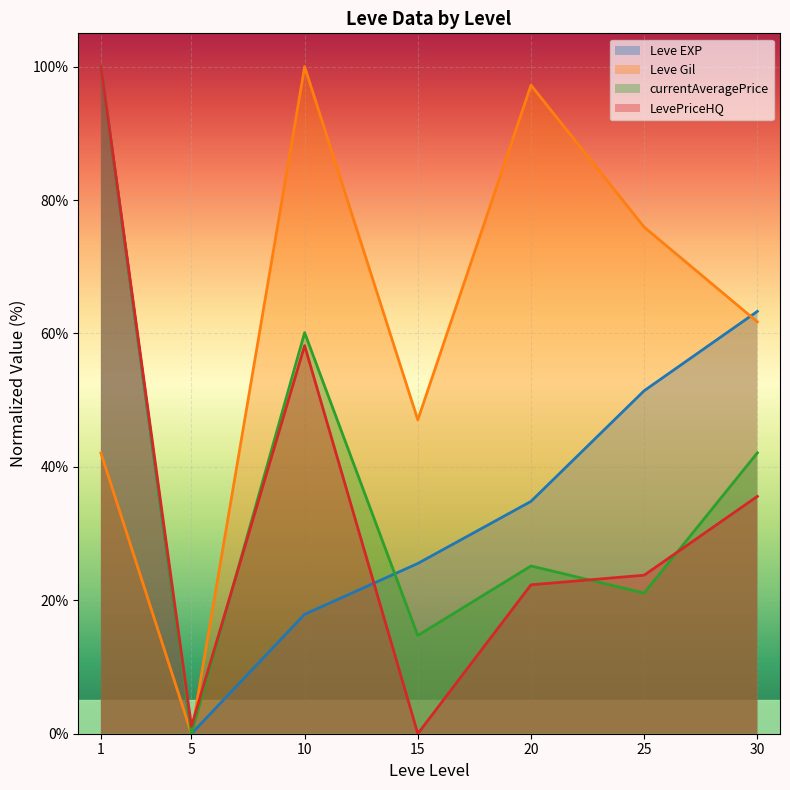

What is the value of the currentAveragePrice (line) point at the 5th from the left?

25.2